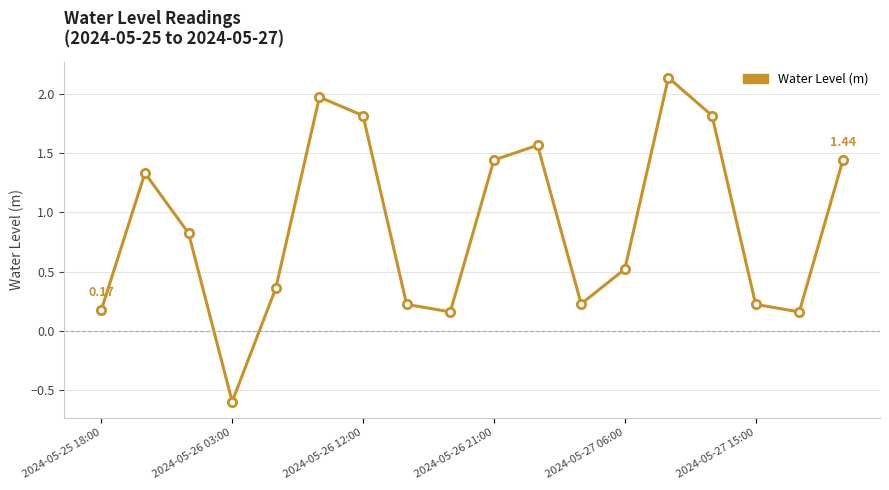

What is the smallest value displayed?

-0.6